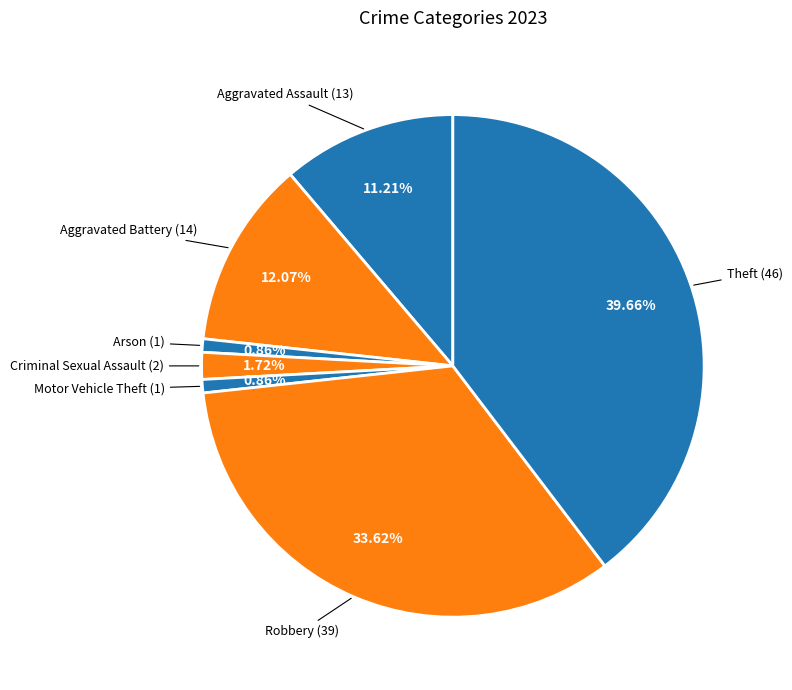

How many slices are in this pie chart?

7